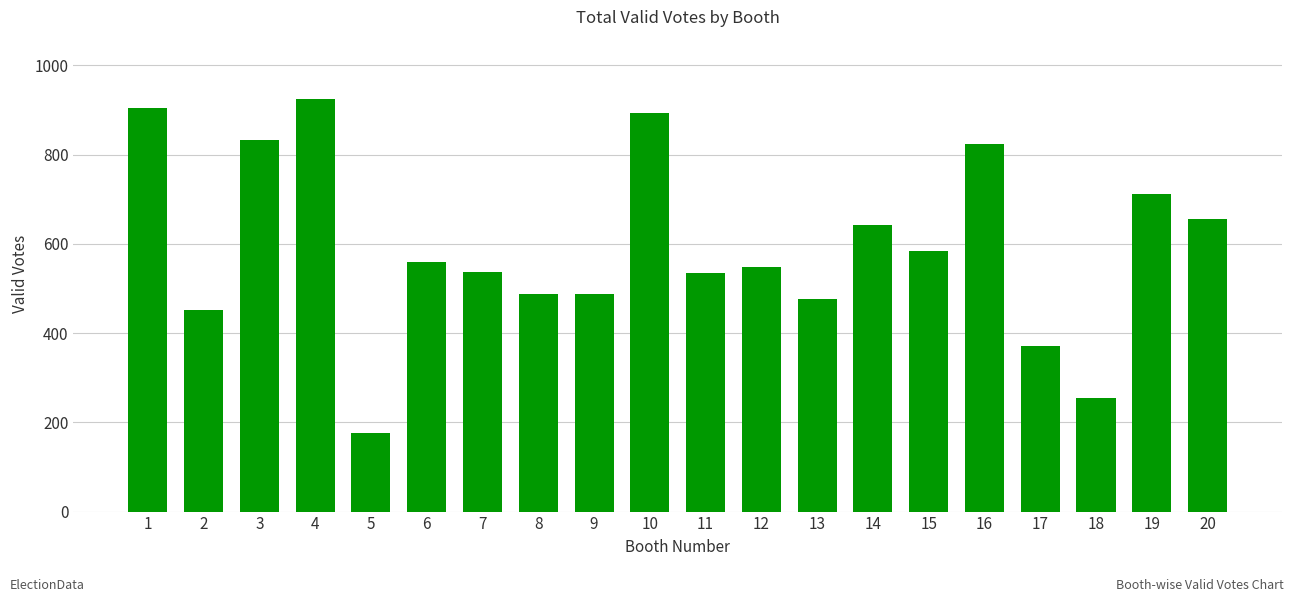

Between 16 and 10, which is larger?

10